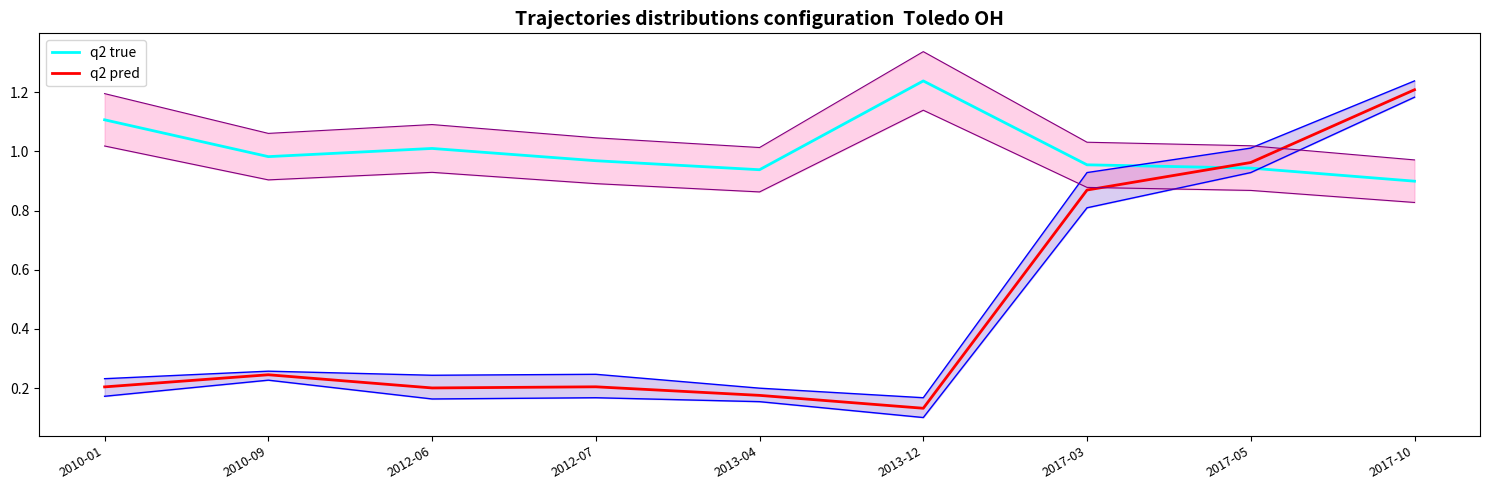

Where do q2 true and q2 pred first cross each other?

2017-03 and 2017-05